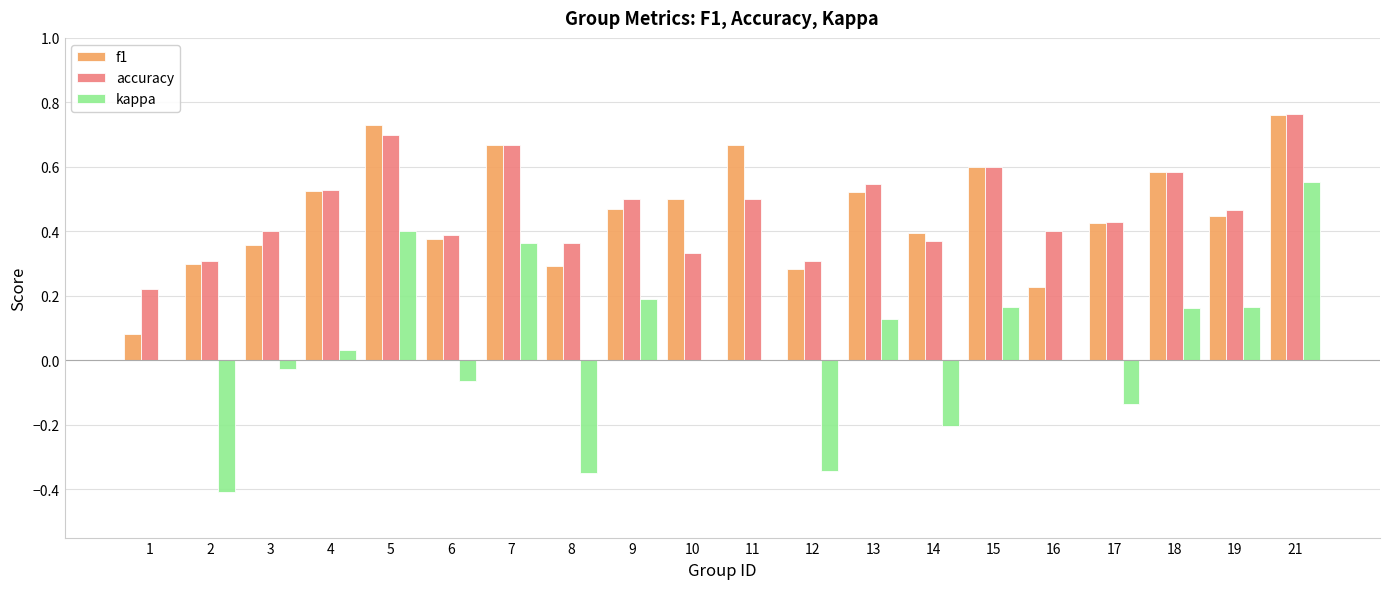

At which label does kappa reach its peak?

21